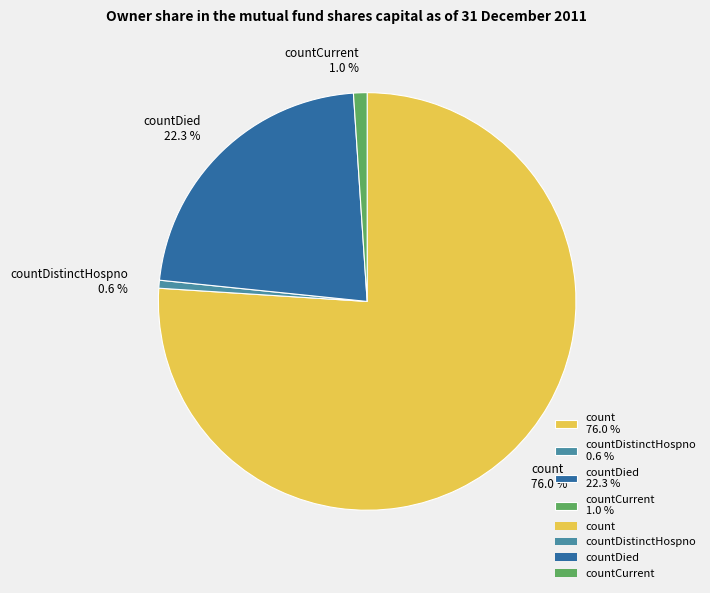

Between countDistinctHospno 0.6 % and countDied 22.3 %, which is larger?

countDied 22.3 %